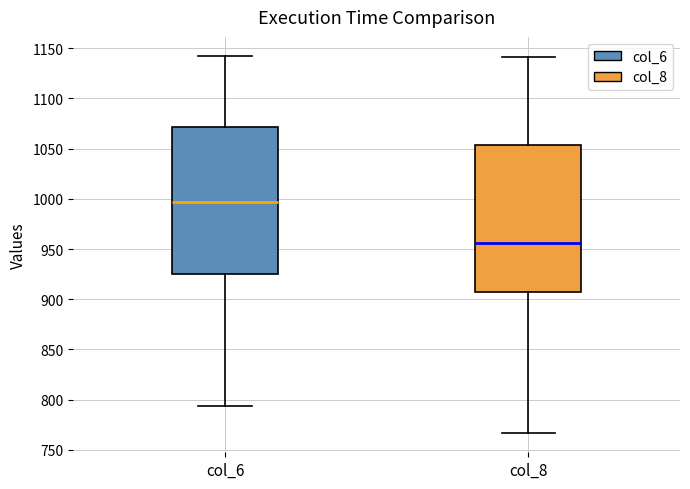

Reading left to right, transcribe this box plot: for each box, give where its median line is, the range the box spans, and where its two whiskers end, as read against the y-axis. The values are not printed on the chart, so give them approximately, as read against the axis.

col_6: median 995, box 925 to 1070, whiskers 795 to 1145
col_8: median 955, box 905 to 1055, whiskers 765 to 1140